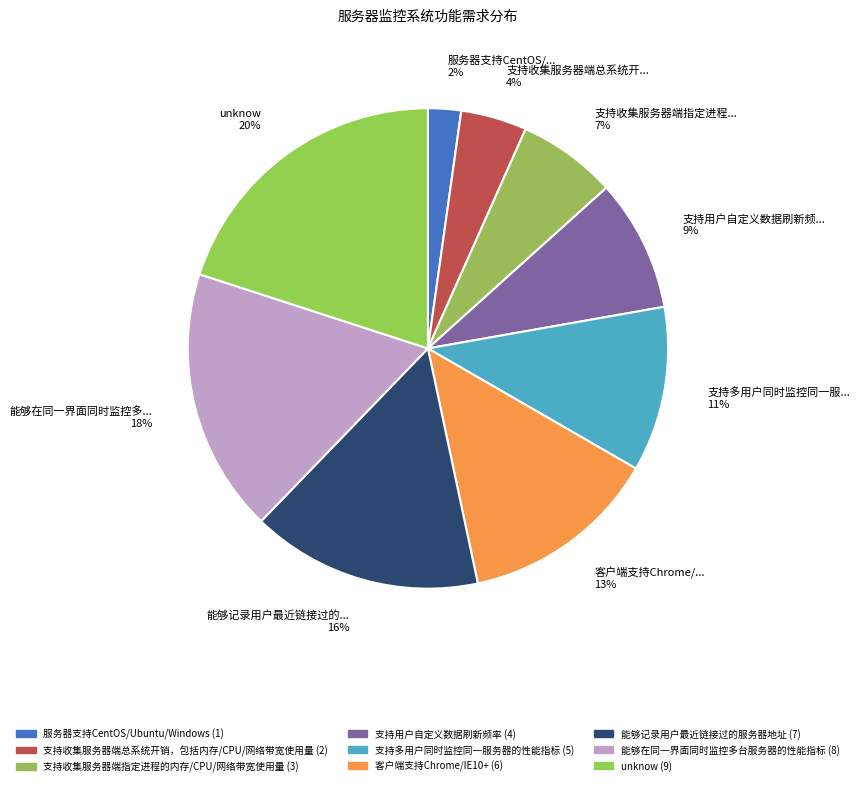

How many slices are in this pie chart?

9